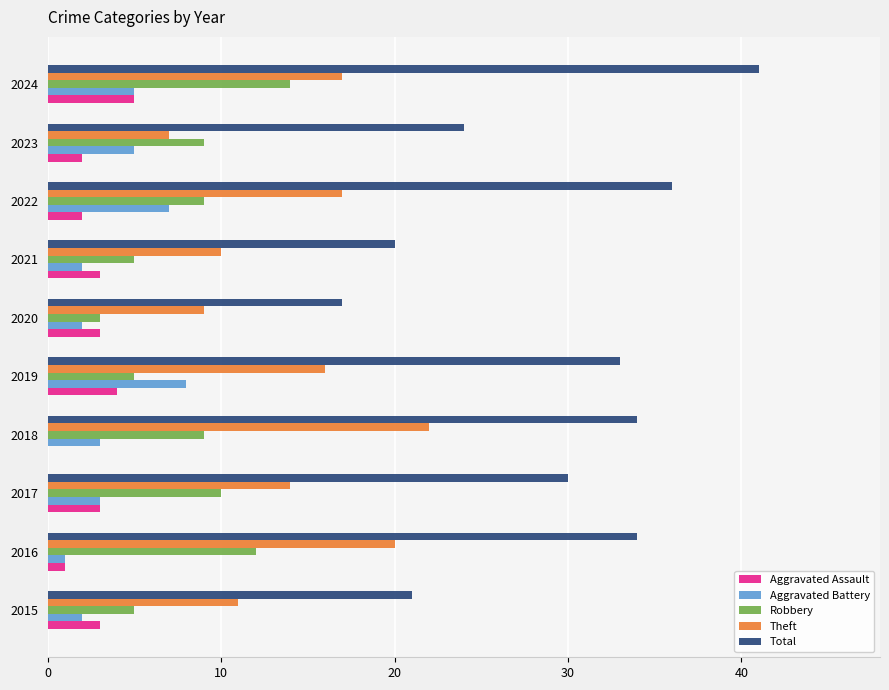

Between 2017 and 2021, which series saw the biggest shift?

Total